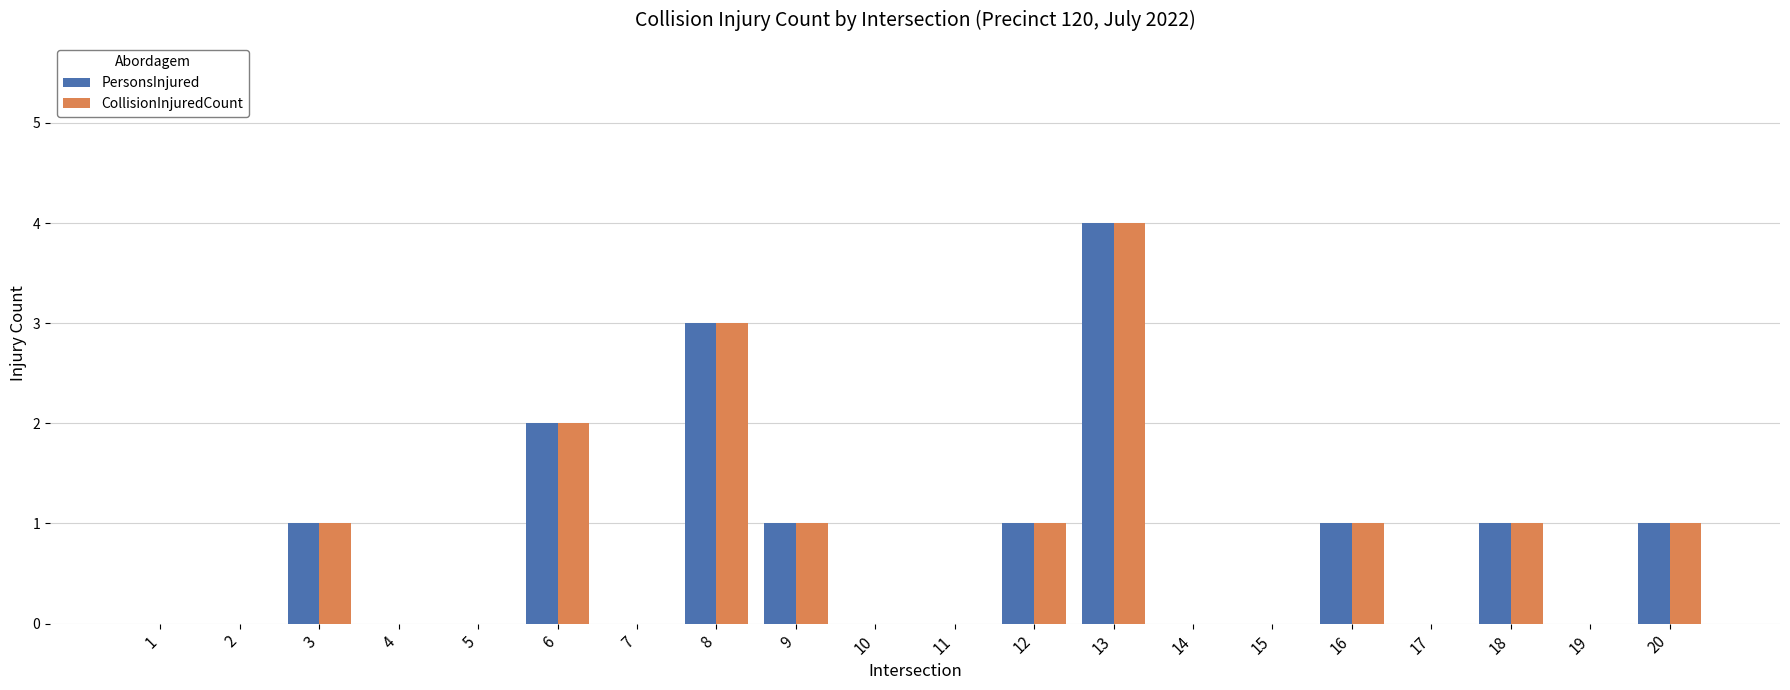

How many data points does each series have?

20